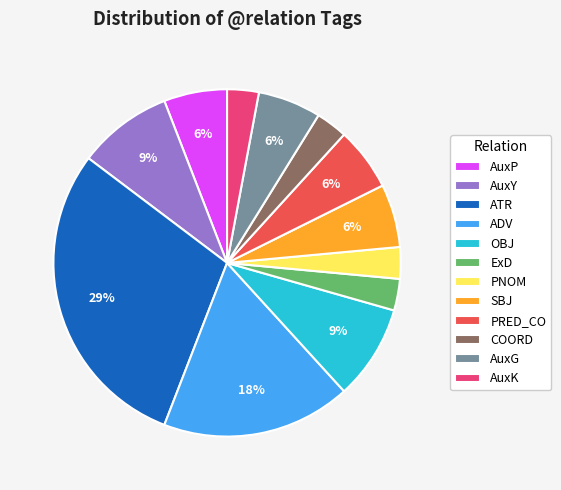

Combined, do ExD and ATR account for over 50%?

No